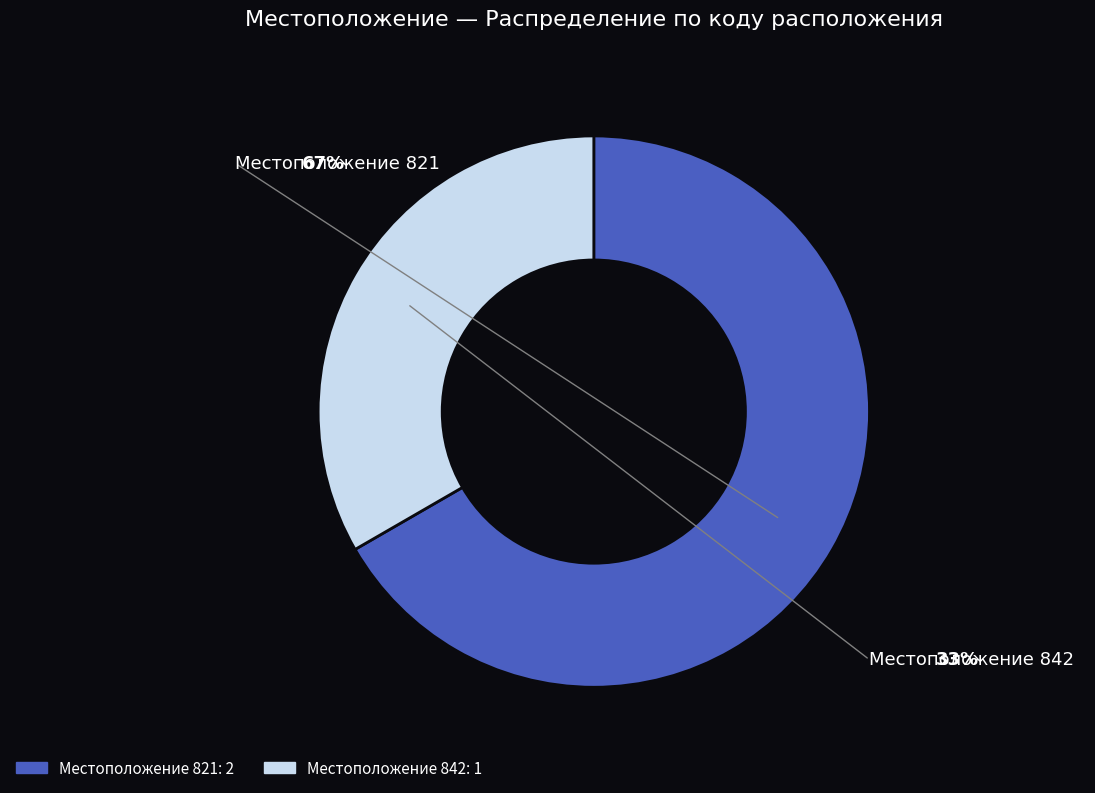

Does any single category account for the majority?

Yes